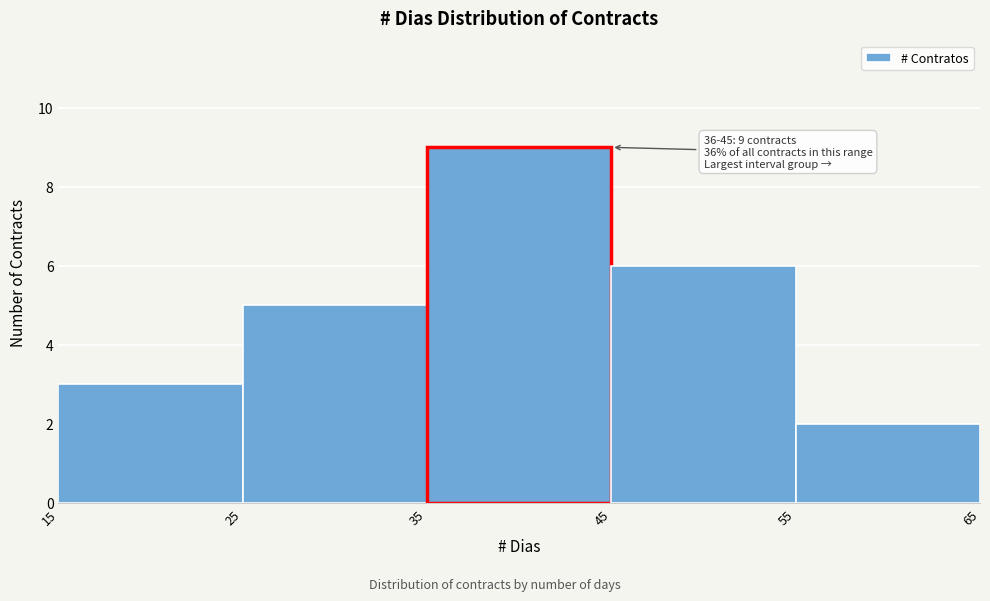

Over which range of the x-axis is the bar tallest?

35 to 45